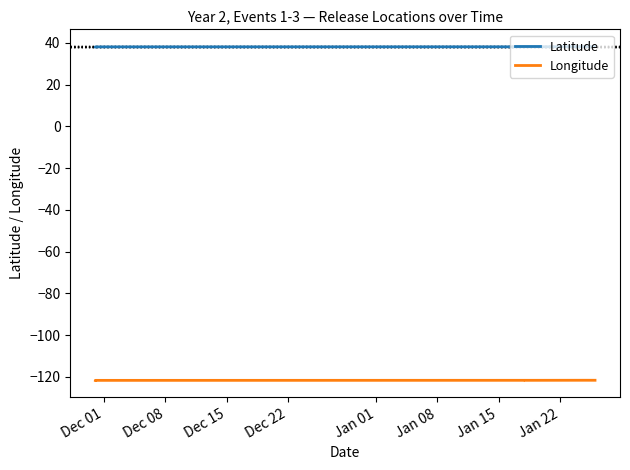

What is the minimum value for Latitude?

38.1